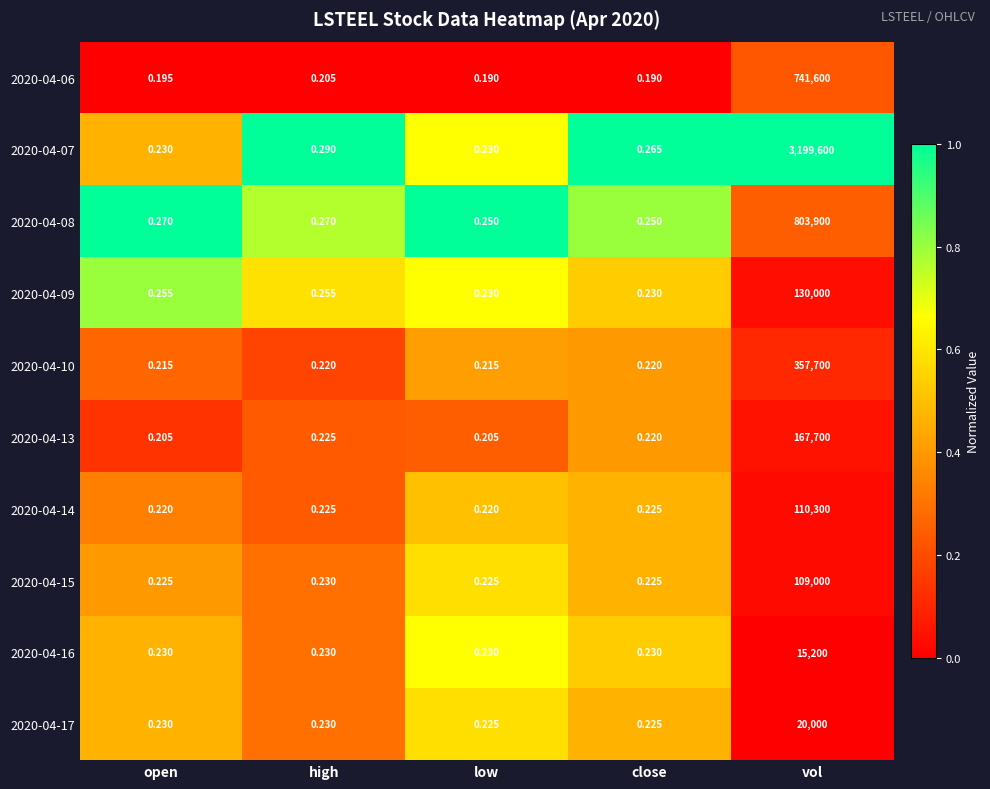

Which category has the highest value in the 2020-04-14 series?

vol